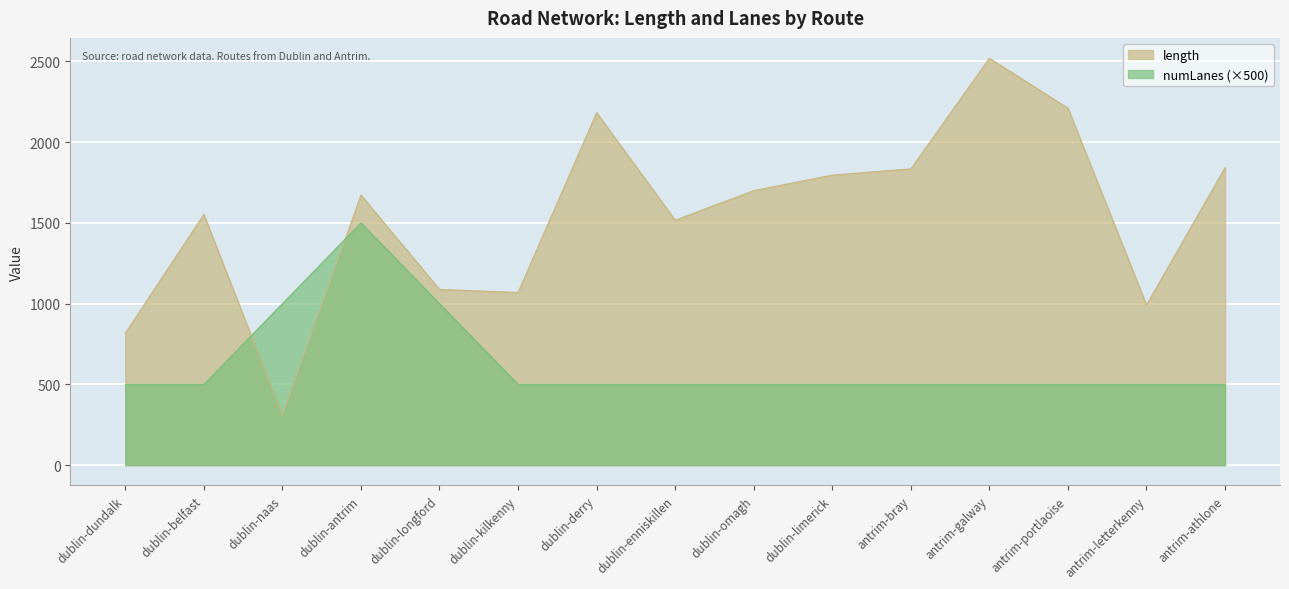

What is the minimum value shown in the chart?

307.4